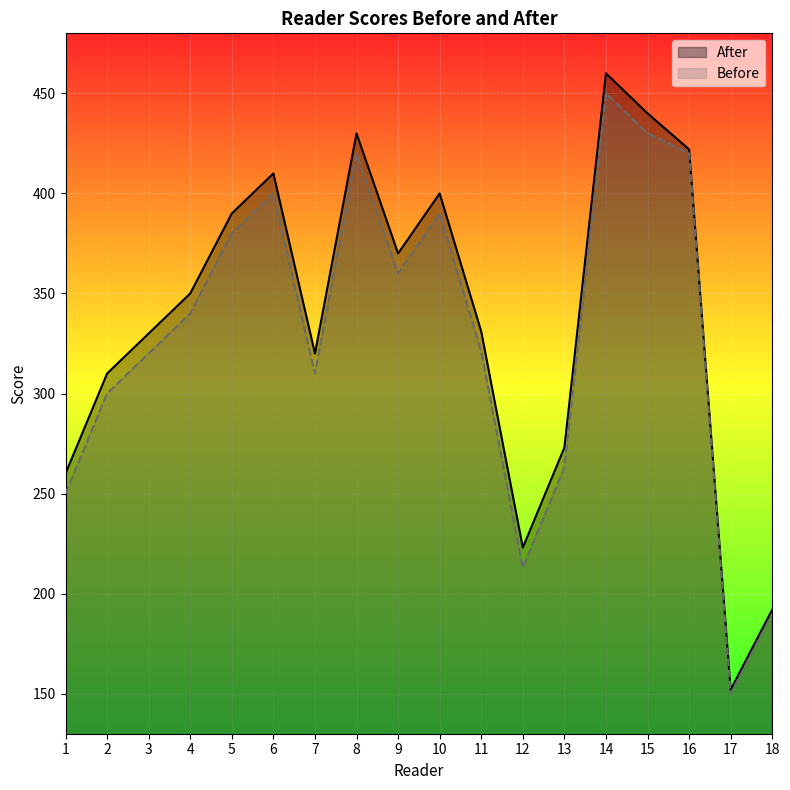

Reading left to right, transcribe all the data shown in this chart.

After: 260	310	330	350	390	410	320	430	370	400	331	223	273	460	440	422	152	192
Before: 250	300	320	340	380	400	310	420	360	390	321	213	263	450	430	420	150	190